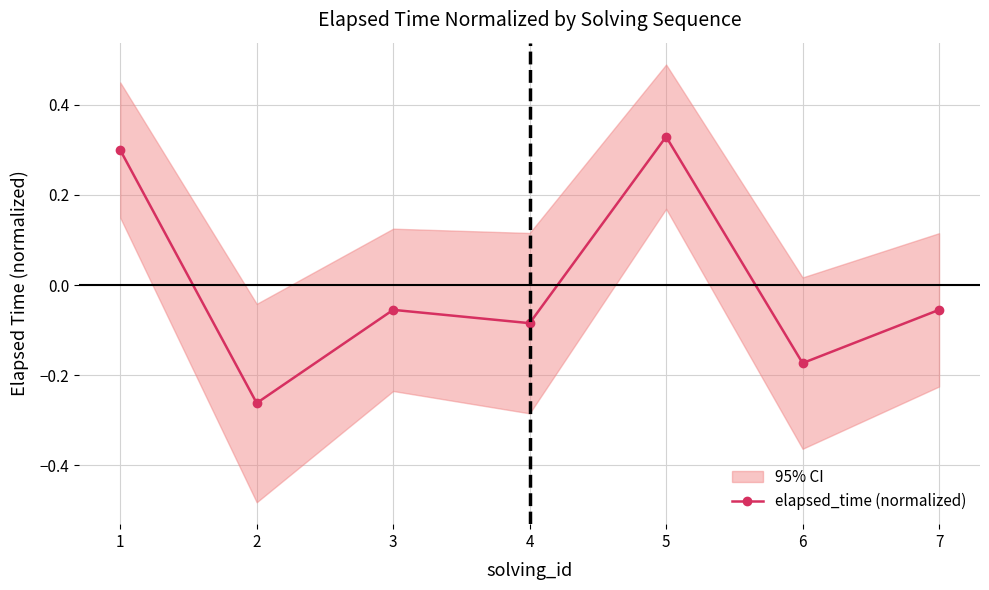

How many values are below 0?

5